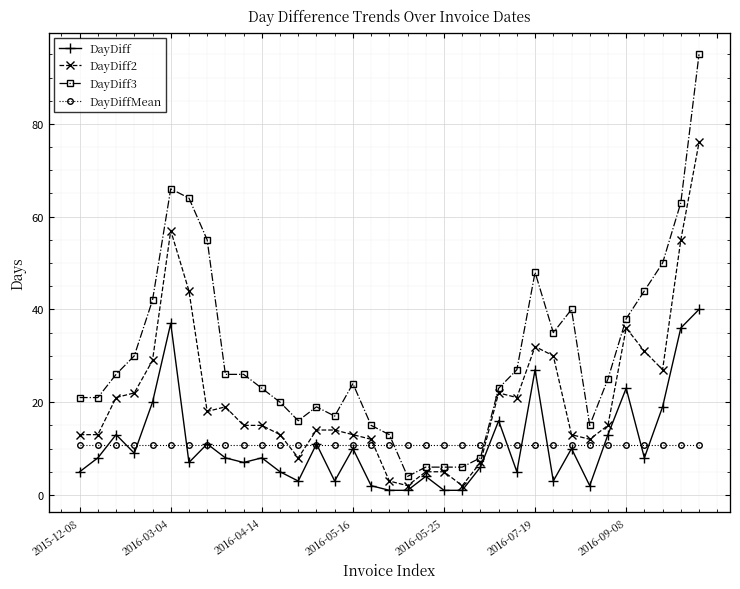

What are all the series names shown in the legend?

DayDiff, DayDiff2, DayDiff3, DayDiffMean